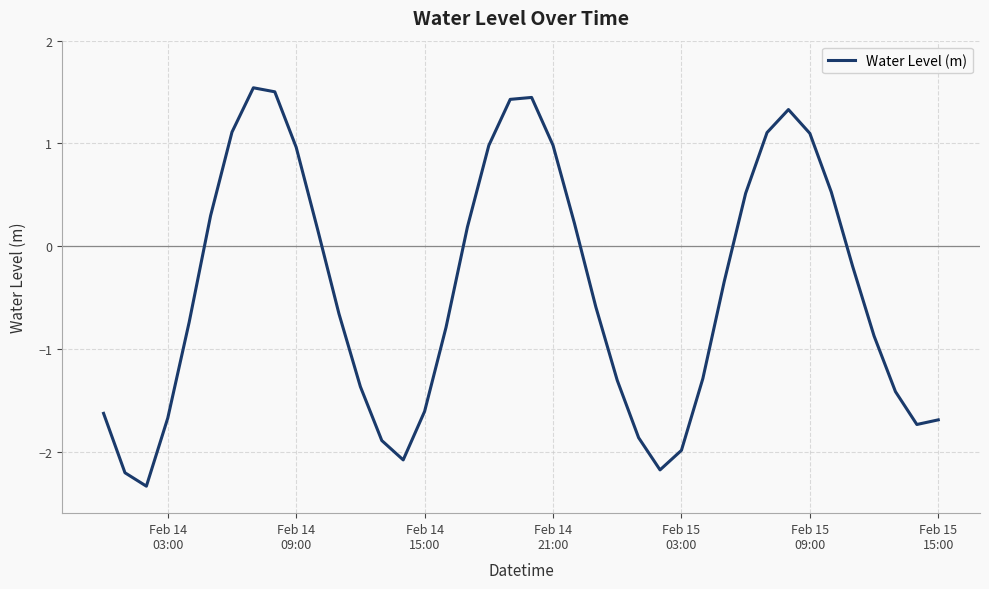

What is the difference between the maximum and minimum values?

3.9